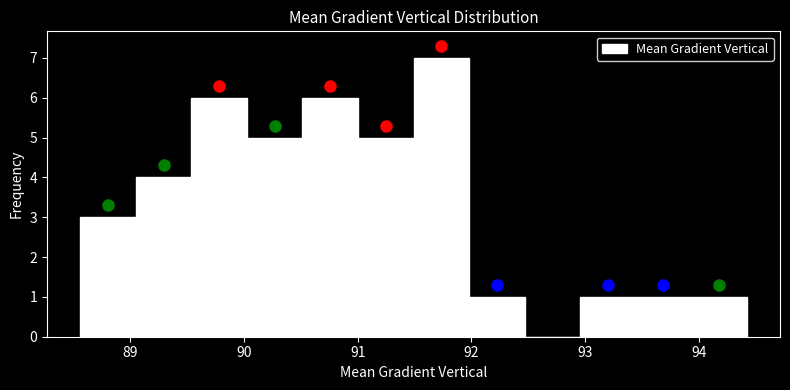

Reading left to right, transcribe this chart: for each bar, give the range it covers on the x-axis and its height. Neither the bar edges nor the heights are printed on the chart, so give them approximately, as read against the axes.

88.6 to 89.1: 3
89.1 to 89.5: 4
89.5 to 90.0: 6
90.0 to 90.5: 5
90.5 to 91.0: 6
91.0 to 91.5: 5
91.5 to 92.0: 7
92.0 to 92.5: 1
92.5 to 93.0: 0
93.0 to 93.4: 1
93.4 to 93.9: 1
93.9 to 94.4: 1